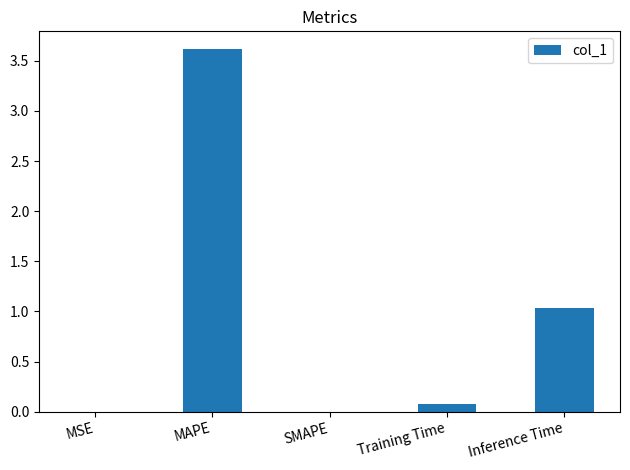

The chart shows a value of 1.7 at Inference Time. True or false?

False